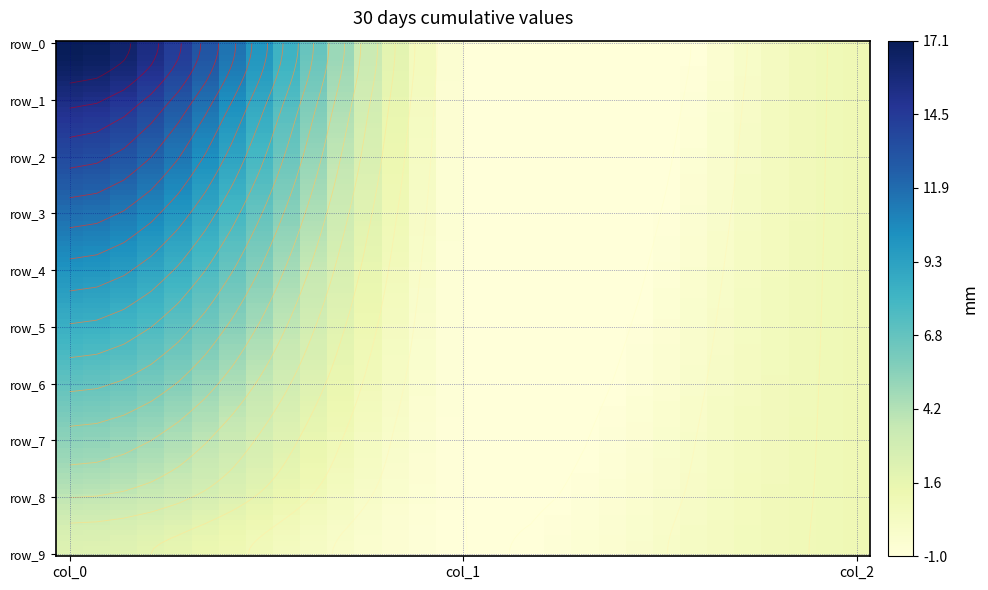

Reading right to left, transcribe all the data shown in this chart.

row_0: 1.0	-1.0	17.1
row_1: 1.0	-1.0	15.5
row_2: 1.0	-1.0	13.6
row_3: 1.0	-1.0	11.8
row_4: 1.0	-1.0	10.1
row_5: 1.0	-1.0	8.4
row_6: 1.0	-1.0	6.8
row_7: 1.0	-1.0	5.3
row_8: 1.0	-1.0	3.8
row_9: 1.0	-1.0	2.2